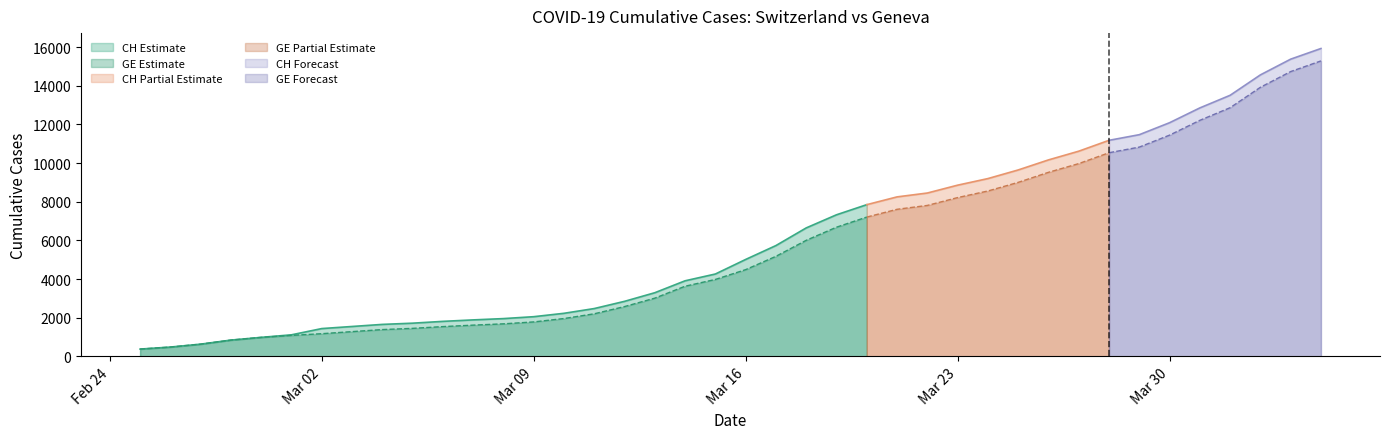

Reading left to right, what are all the values shown in this chart?

CH: 2020-02-25=375	2020-02-26=479	2020-02-27=630	2020-02-28=840	2020-02-29=981	2020-03-01=1113	2020-03-02=1436	2020-03-03=1544	2020-03-04=1652	2020-03-05=1715	2020-03-06=1809	2020-03-07=1885	2020-03-08=1952	2020-03-09=2051	2020-03-10=2226	2020-03-11=2472	2020-03-12=2845	2020-03-13=3291	2020-03-14=3908	2020-03-15=4259	2020-03-16=5012	2020-03-17=5731	2020-03-18=6644	2020-03-19=7323	2020-03-20=7847	2020-03-21=8249	2020-03-22=8449	2020-03-23=8855	2020-03-24=9196	2020-03-25=9642	2020-03-26=10162	2020-03-27=10613	2020-03-28=11175	2020-03-29=11467	2020-03-30=12086	2020-03-31=12852	2020-04-01=13505	2020-04-02=14561	2020-04-03=15375	2020-04-04=15926
GE: 2020-02-25=375	2020-02-26=479	2020-02-27=630	2020-02-28=840	2020-02-29=981	2020-03-01=1083	2020-03-02=1171	2020-03-03=1278	2020-03-04=1384	2020-03-05=1447	2020-03-06=1538	2020-03-07=1614	2020-03-08=1681	2020-03-09=1780	2020-03-10=1955	2020-03-11=2201	2020-03-12=2574	2020-03-13=3010	2020-03-14=3627	2020-03-15=3978	2020-03-16=4485	2020-03-17=5174	2020-03-18=6002	2020-03-19=6681	2020-03-20=7205	2020-03-21=7607	2020-03-22=7807	2020-03-23=8213	2020-03-24=8554	2020-03-25=9000	2020-03-26=9520	2020-03-27=9971	2020-03-28=10533	2020-03-29=10825	2020-03-30=11444	2020-03-31=12210	2020-04-01=12863	2020-04-02=13919	2020-04-03=14733	2020-04-04=15284